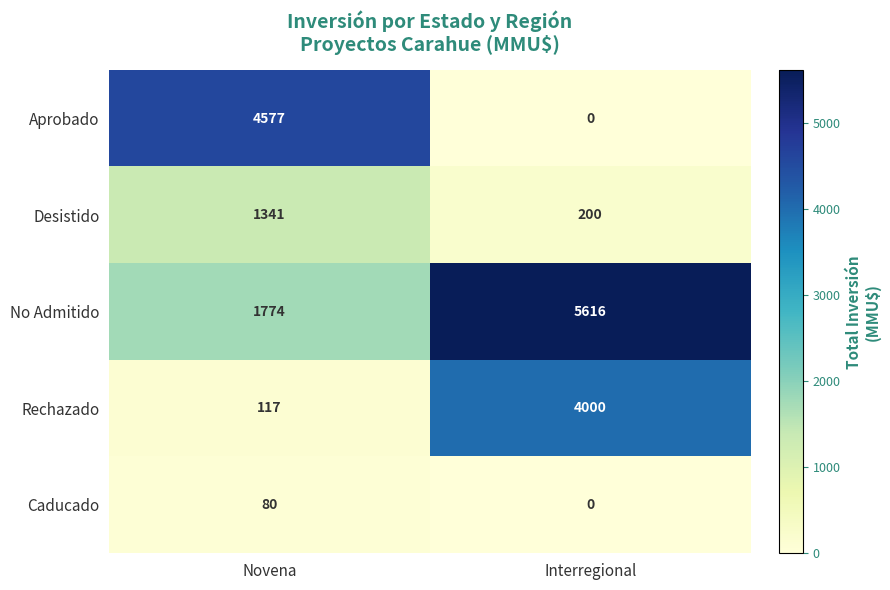

Between Novena and Interregional, which series saw the biggest shift?

Aprobado